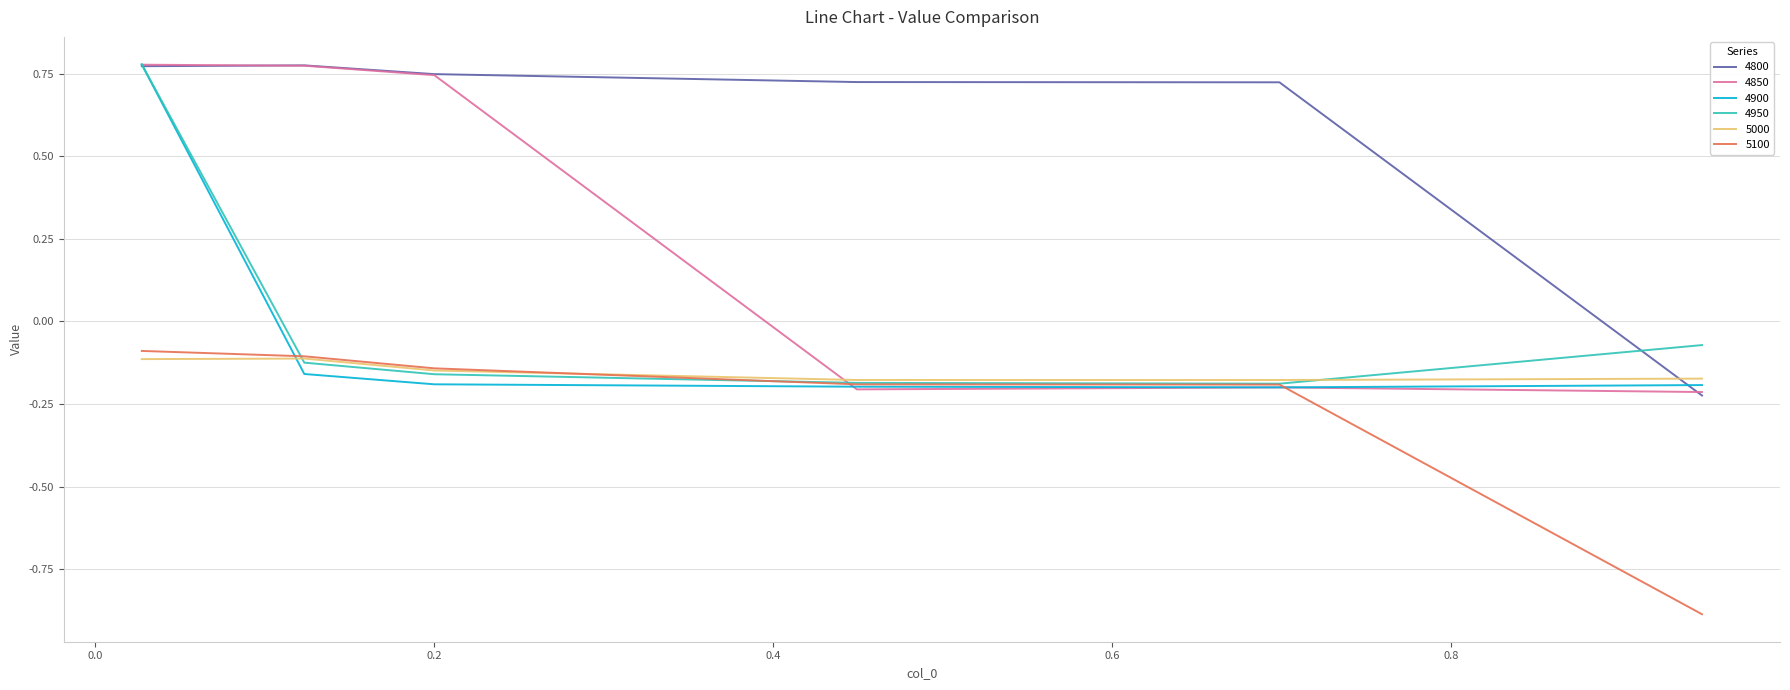

Which series has the largest total across all categories?

4800